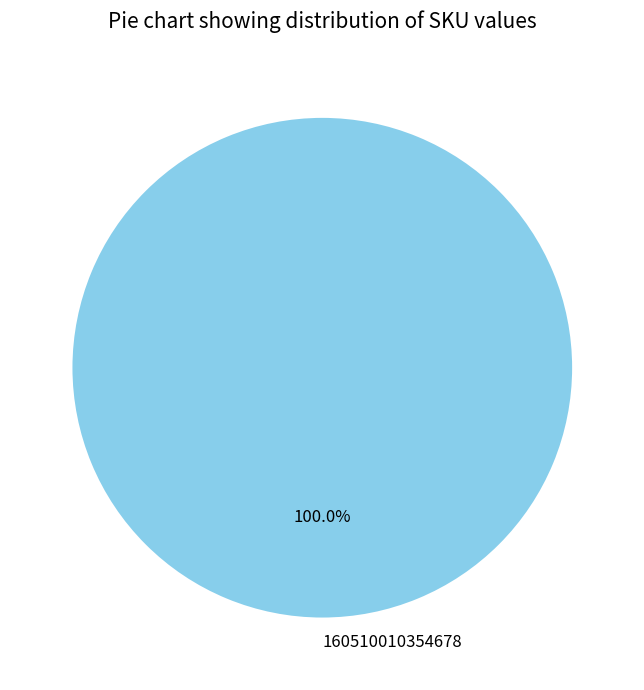

Is there a majority slice in this chart?

Yes